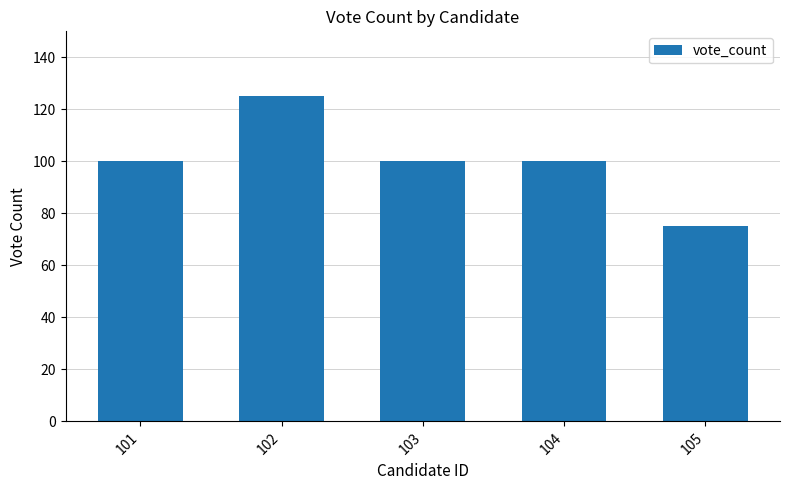

What is the minimum value shown in the chart?

75